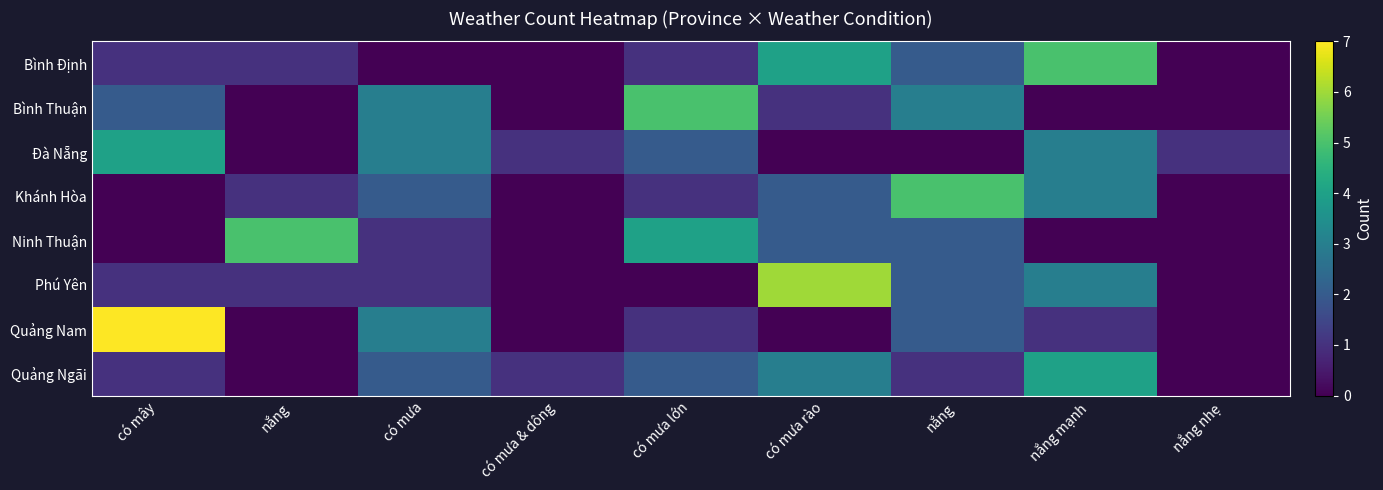

Reading left to right, transcribe all the data shown in this chart.

Bình Định: có mây=1	nắng=1	có mưa=0	có mưa & dông=0	có mưa lớn=1	có mưa rào=4	nắng=2	nắng mạnh=5	nắng nhẹ=0
Bình Thuận: có mây=2	nắng=0	có mưa=3	có mưa & dông=0	có mưa lớn=5	có mưa rào=1	nắng=3	nắng mạnh=0	nắng nhẹ=0
Đà Nẵng: có mây=4	nắng=0	có mưa=3	có mưa & dông=1	có mưa lớn=2	có mưa rào=0	nắng=0	nắng mạnh=3	nắng nhẹ=1
Khánh Hòa: có mây=0	nắng=1	có mưa=2	có mưa & dông=0	có mưa lớn=1	có mưa rào=2	nắng=5	nắng mạnh=3	nắng nhẹ=0
Ninh Thuận: có mây=0	nắng=5	có mưa=1	có mưa & dông=0	có mưa lớn=4	có mưa rào=2	nắng=2	nắng mạnh=0	nắng nhẹ=0
Phú Yên: có mây=1	nắng=1	có mưa=1	có mưa & dông=0	có mưa lớn=0	có mưa rào=6	nắng=2	nắng mạnh=3	nắng nhẹ=0
Quảng Nam: có mây=7	nắng=0	có mưa=3	có mưa & dông=0	có mưa lớn=1	có mưa rào=0	nắng=2	nắng mạnh=1	nắng nhẹ=0
Quảng Ngãi: có mây=1	nắng=0	có mưa=2	có mưa & dông=1	có mưa lớn=2	có mưa rào=3	nắng=1	nắng mạnh=4	nắng nhẹ=0